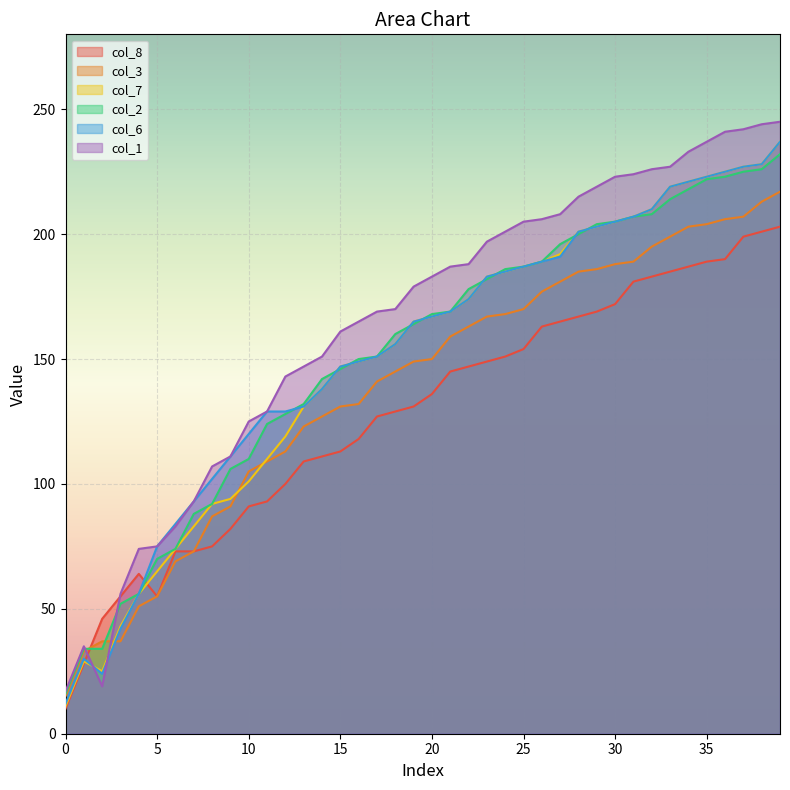

How many times do col_7 and col_8 cross each other?

2